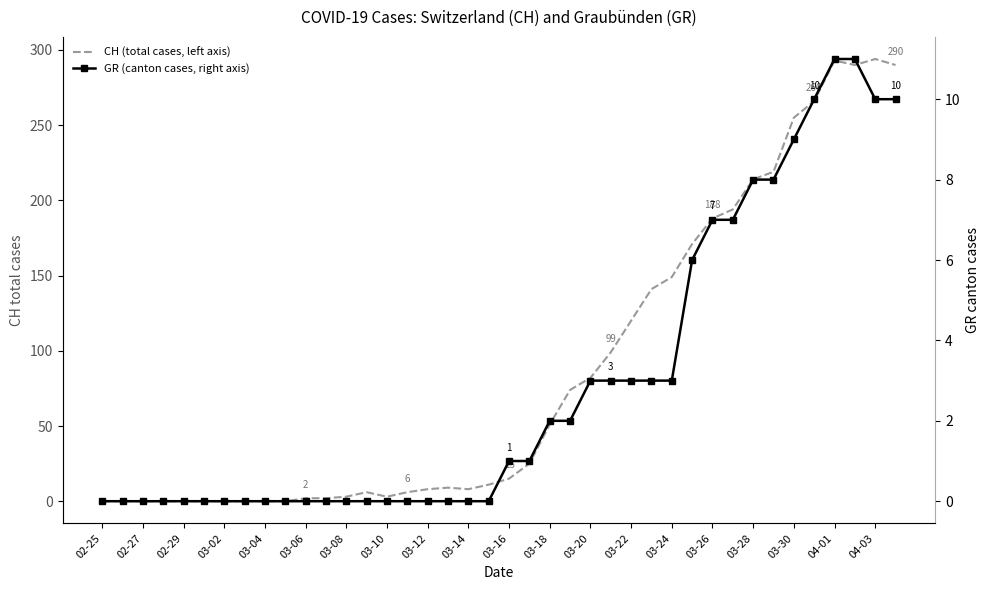

What is the average value of the CH (total cases, left axis) series?

87